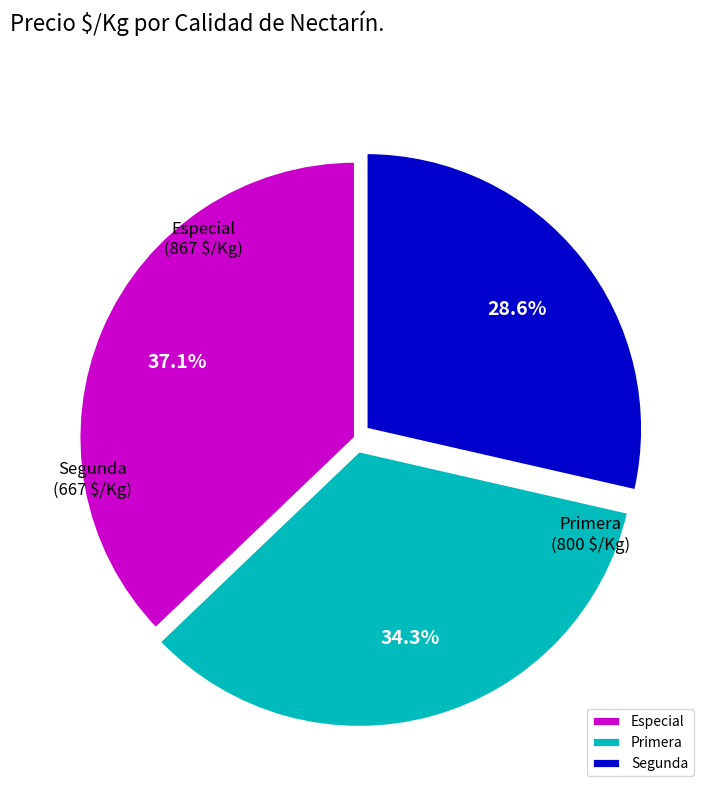

Which has a higher value, Primera or Segunda?

Primera